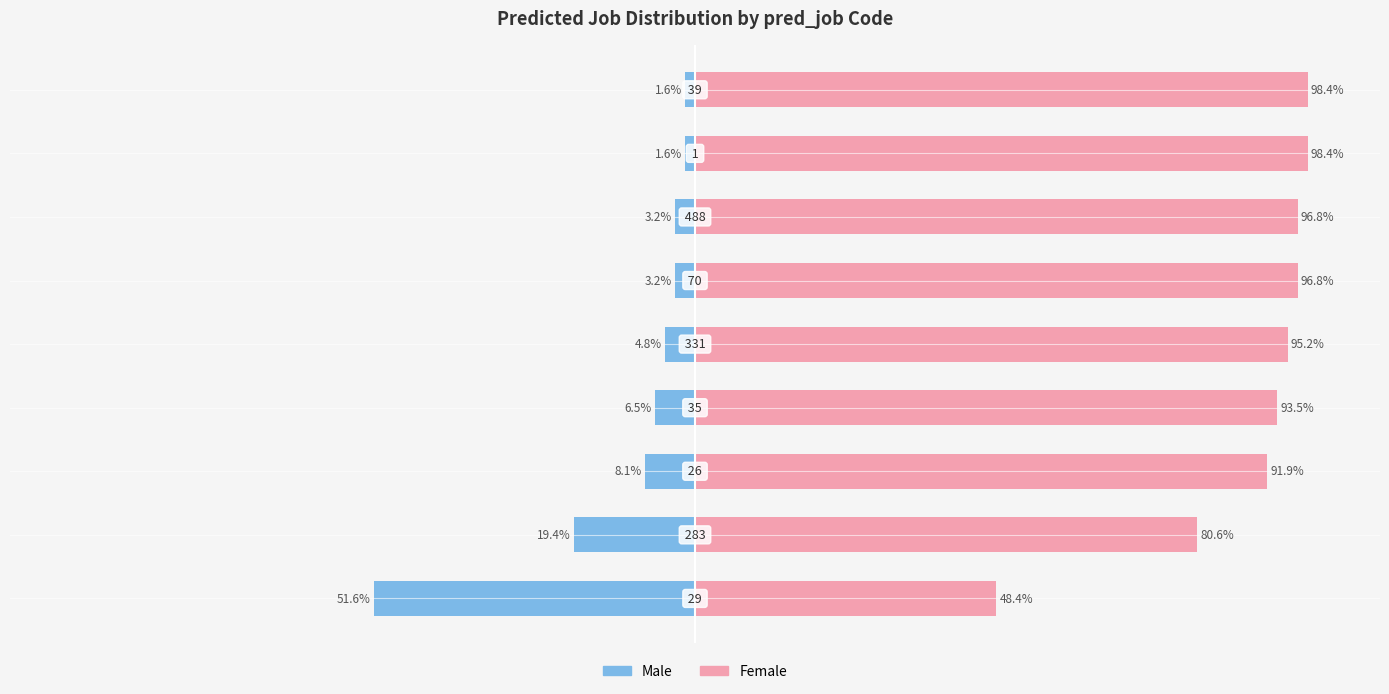

What is the difference between the Female values at 5 and 7?

1.6